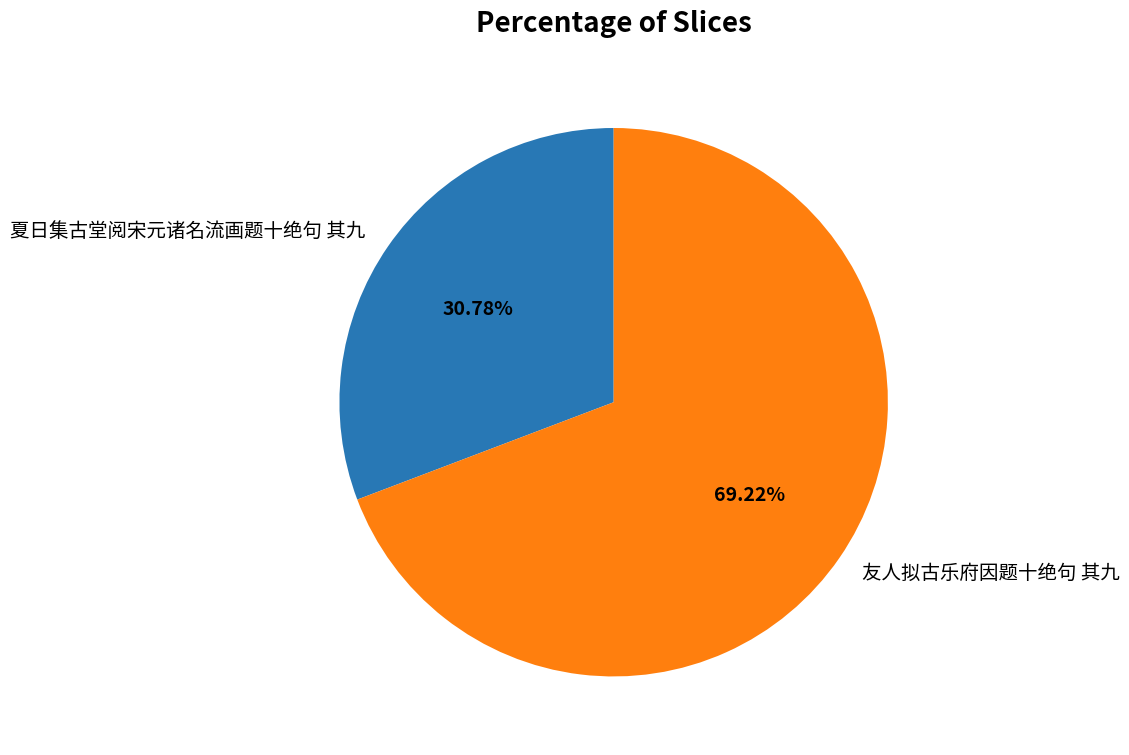

True or false: 友人拟古乐府因题十绝句 其九 accounts for 69% of the total.

True